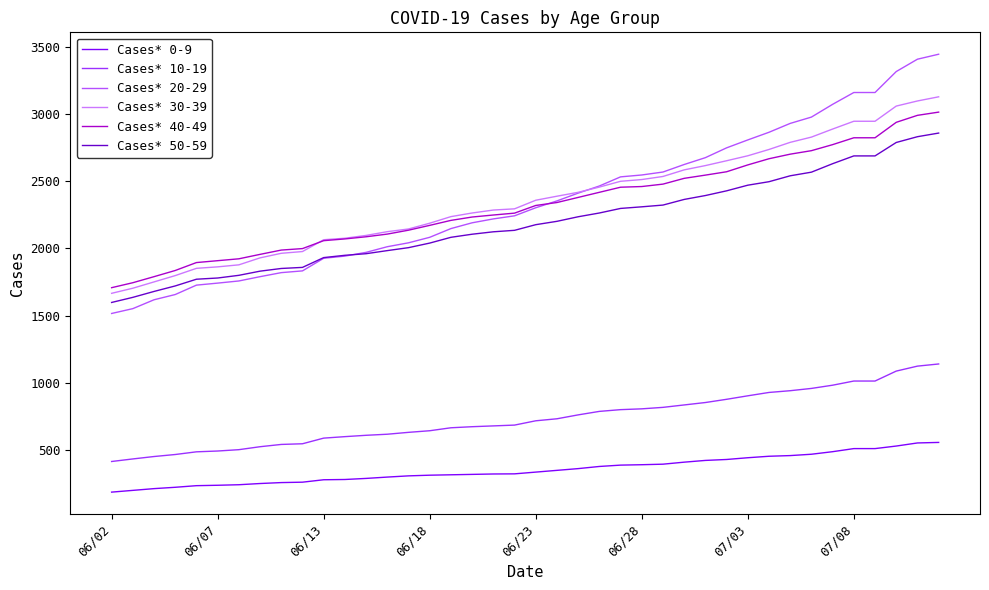

True or false: Cases* 10-19 has more than 1 interior local peaks.

False